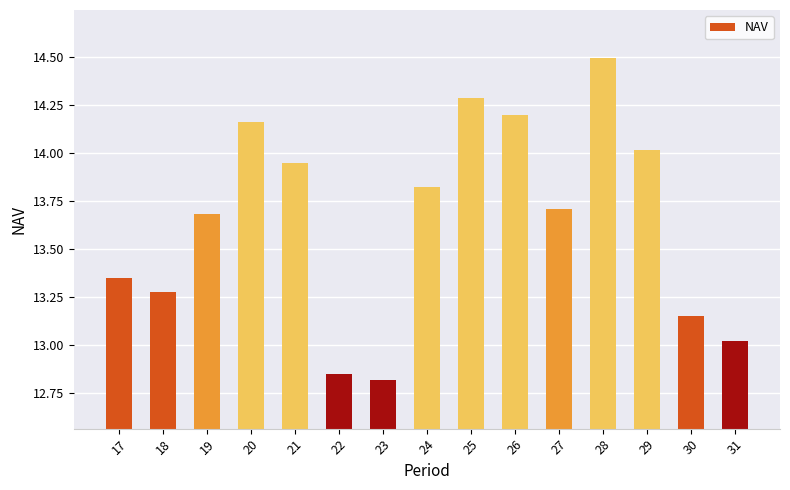

Are the bars horizontal?

No